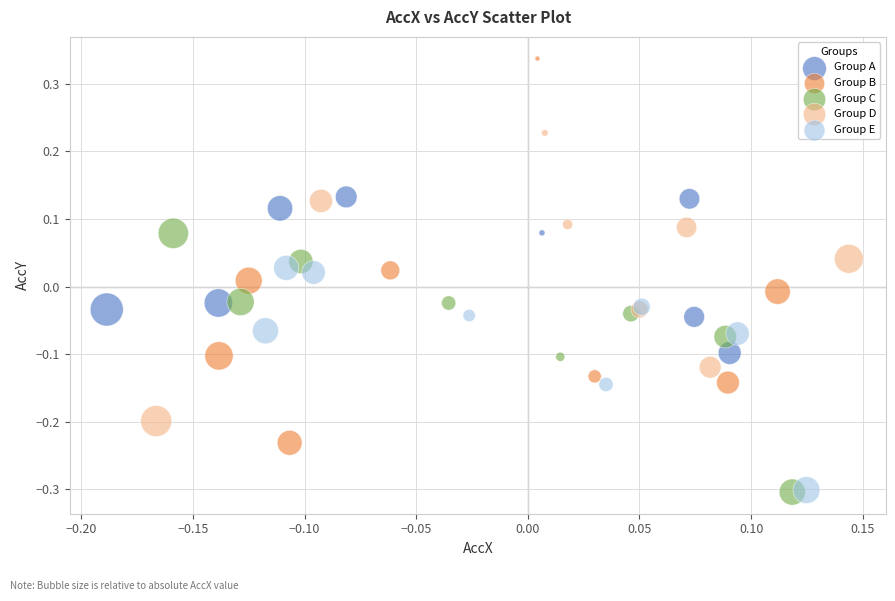

What are all the series names shown in the legend?

Group A, Group B, Group C, Group D, Group E